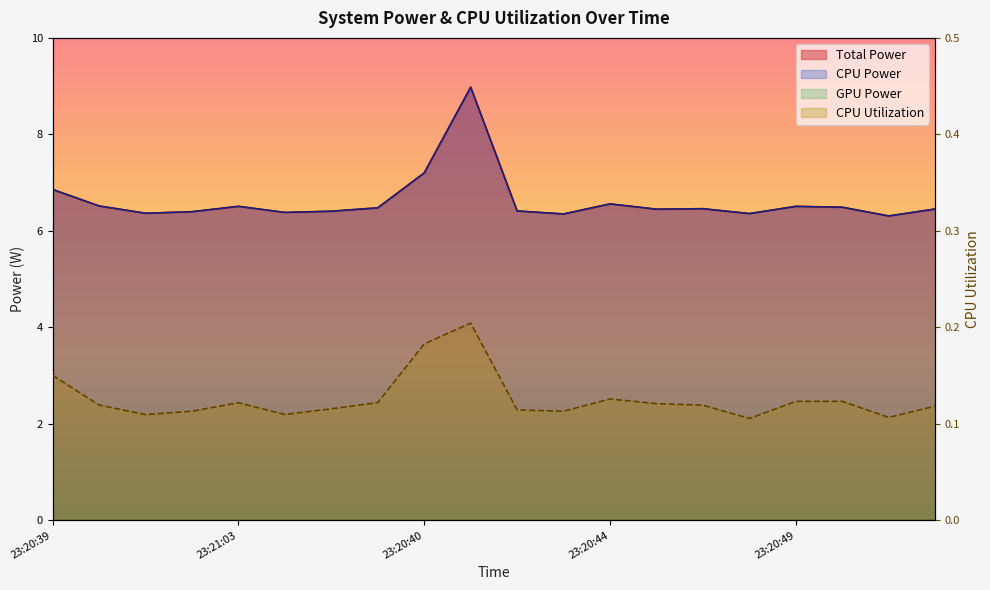

Between 23:20:52 and 23:20:50, which is larger?

23:20:50